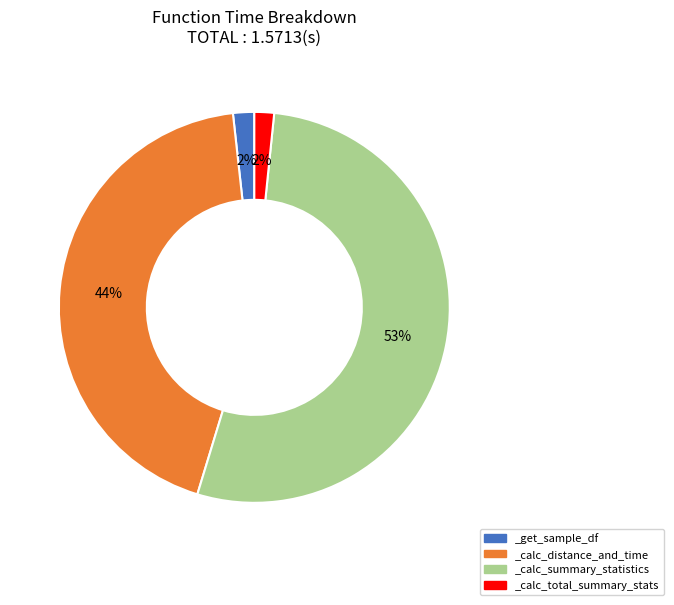

Is it true that _calc_summary_statistics is 53% of the pie?

True